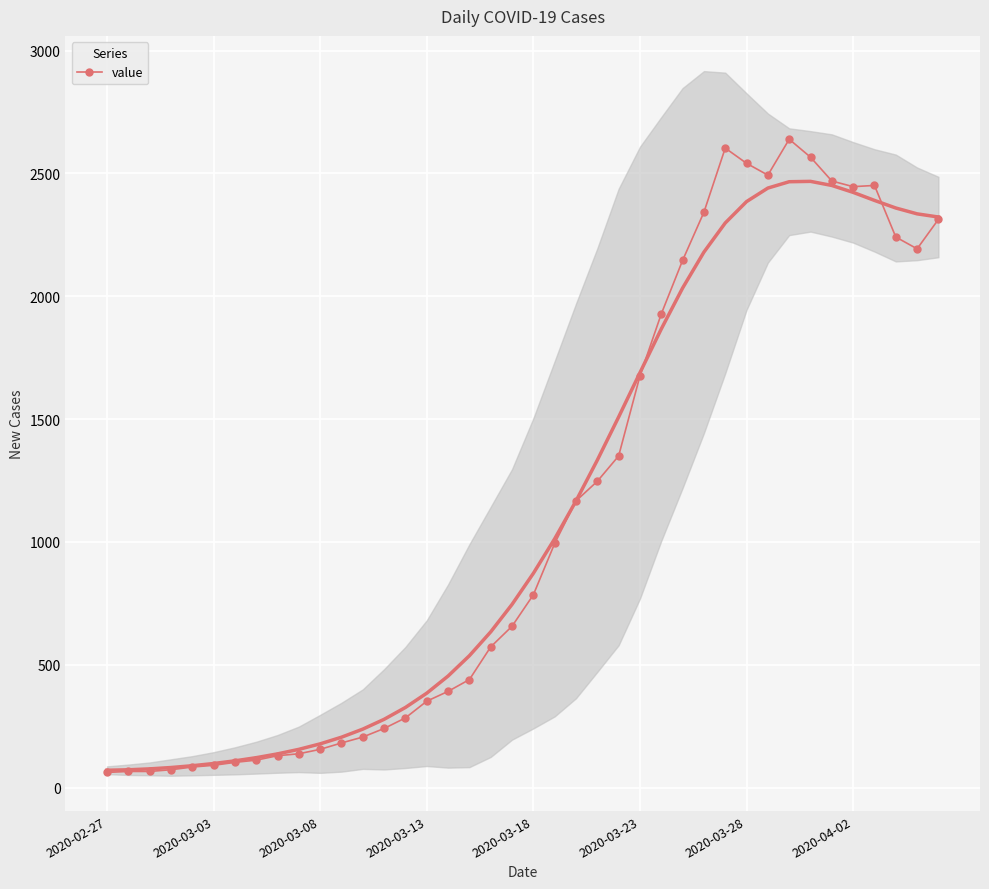

What is the maximum value for value?

2639